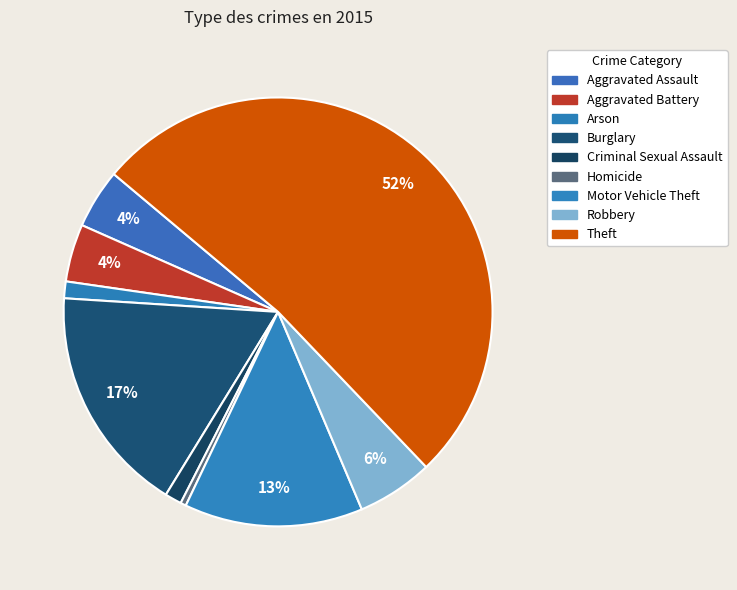

How many segments does this pie chart have?

9